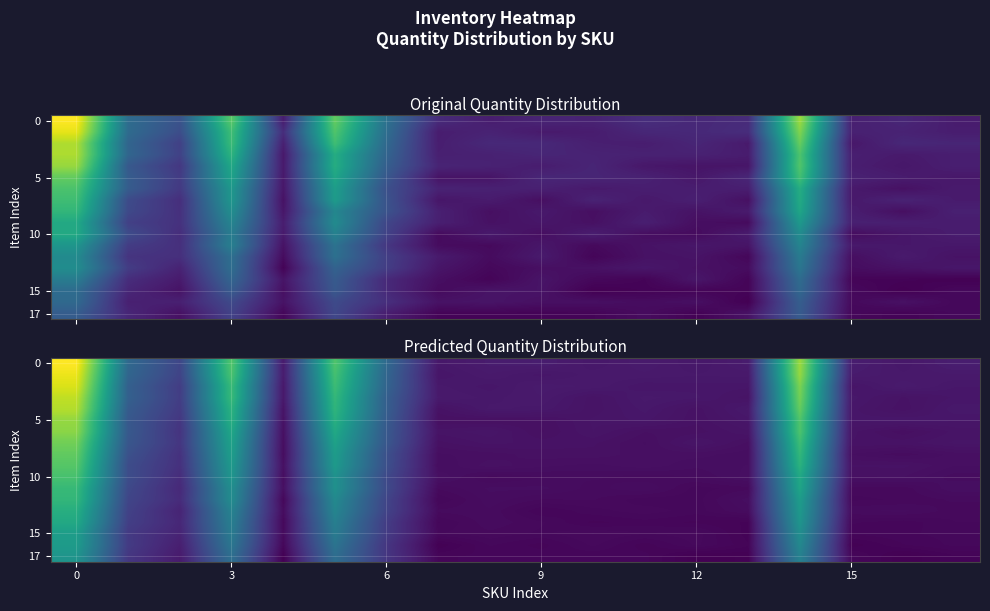

Count the number of categories in the chart.

18